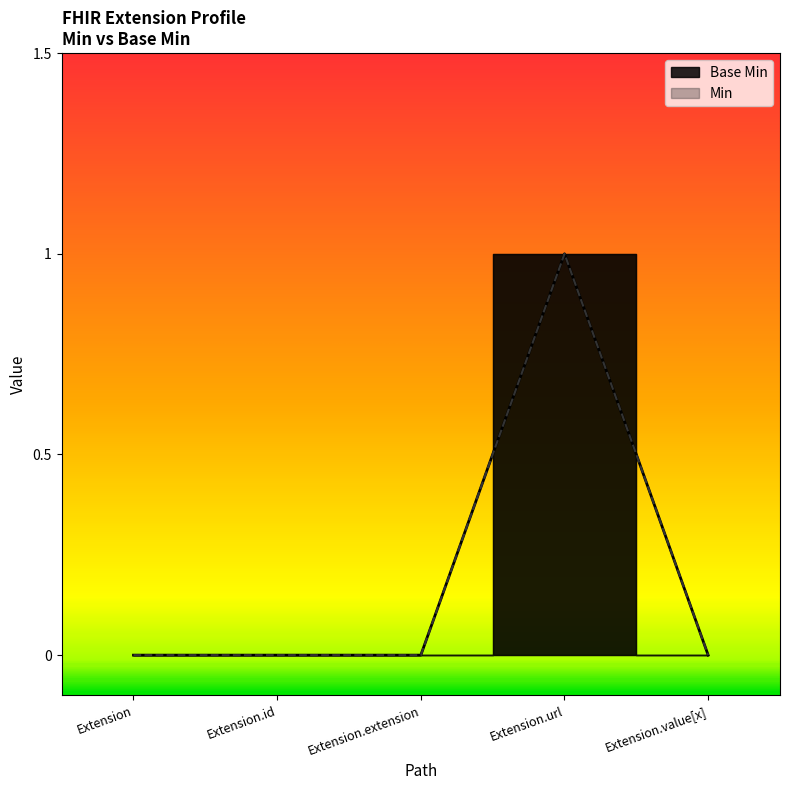

What is the label of the 1st point from the left?

Extension